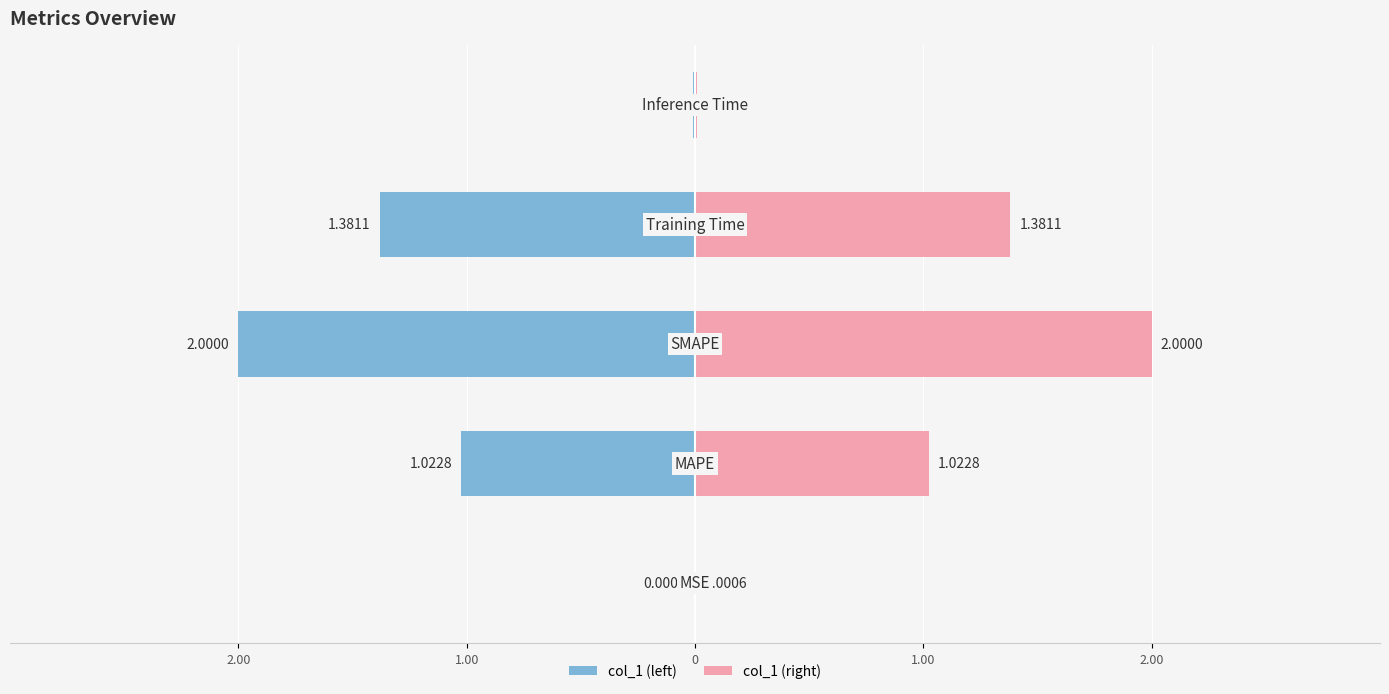

List the labels in order of value, largest first.

SMAPE, Training Time, MAPE, Inference Time, MSE